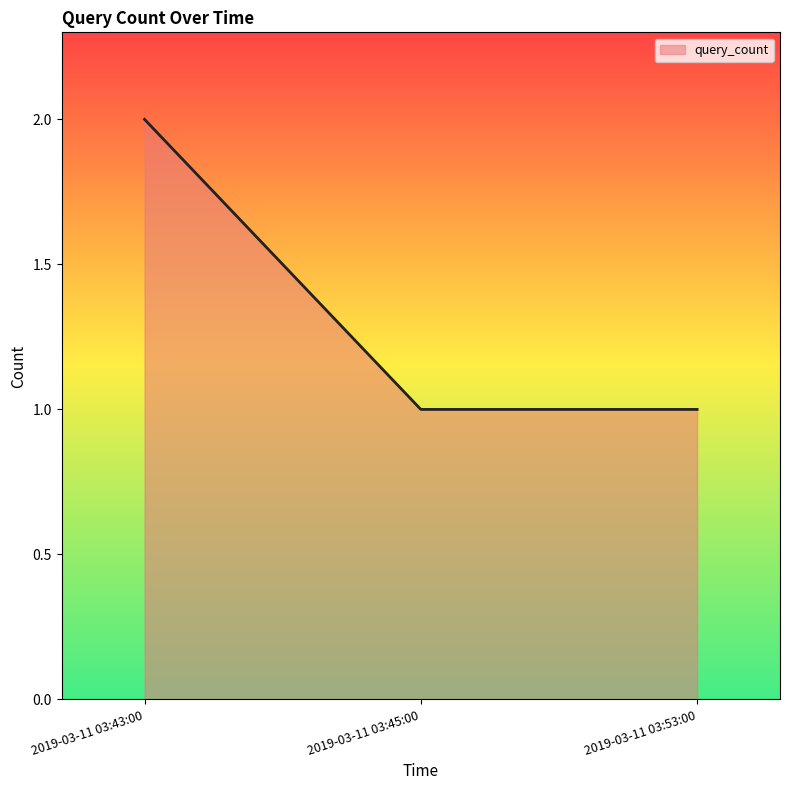

Reading left to right, list all the values displayed in this chart.

2	1	1